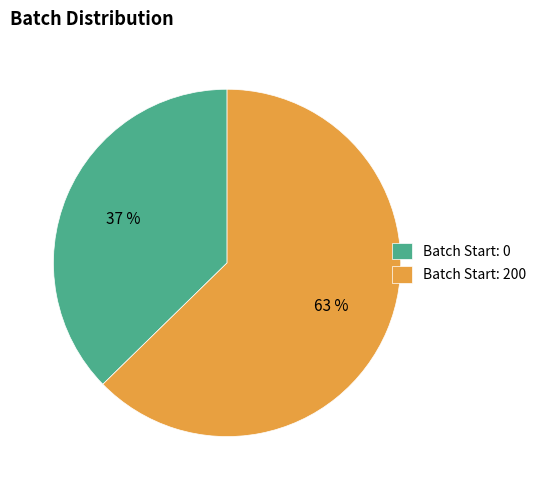

To the nearest percent, what is the combined percentage of Batch Start: 200 and Batch Start: 0?

100%